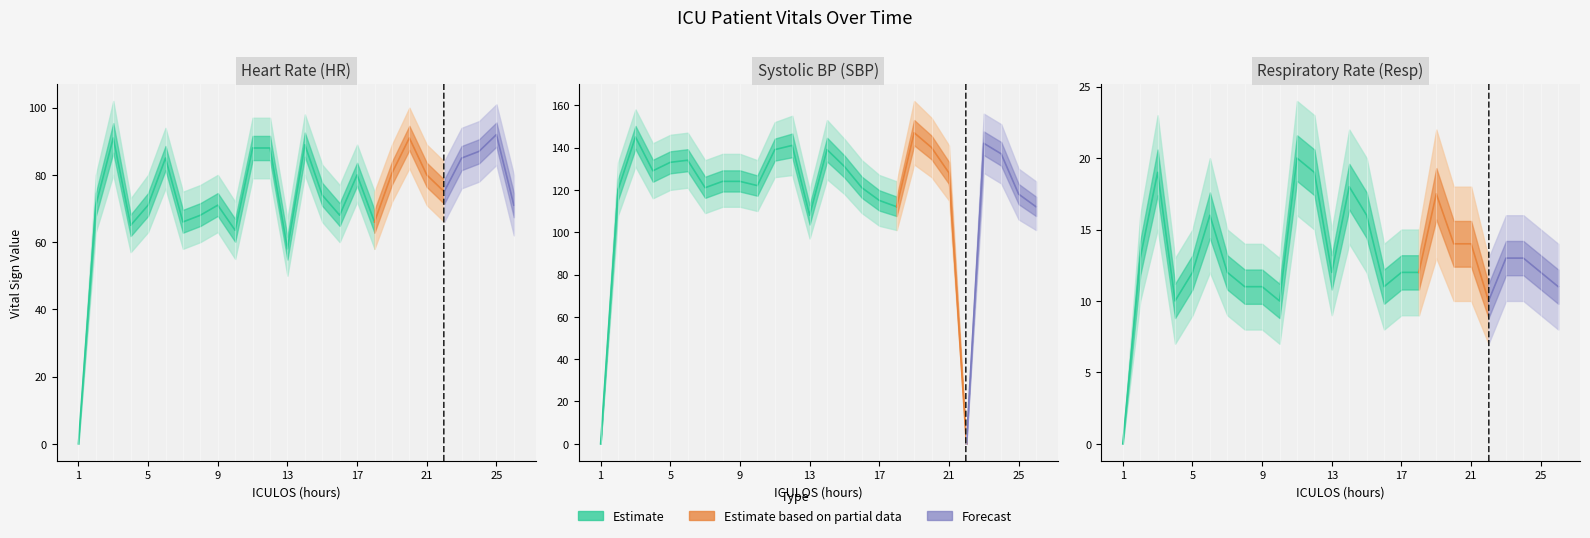

Which series changed the most between 10 and 12?

HR